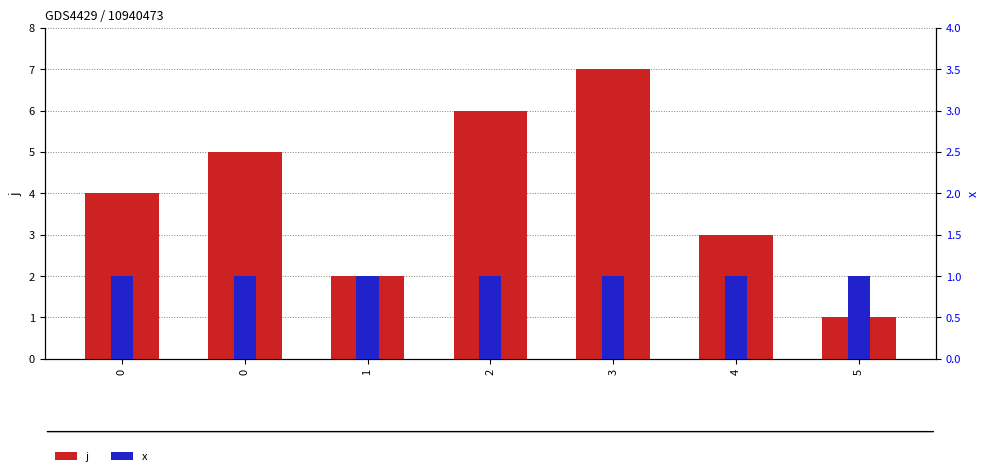

How many groups of bars are there?

7